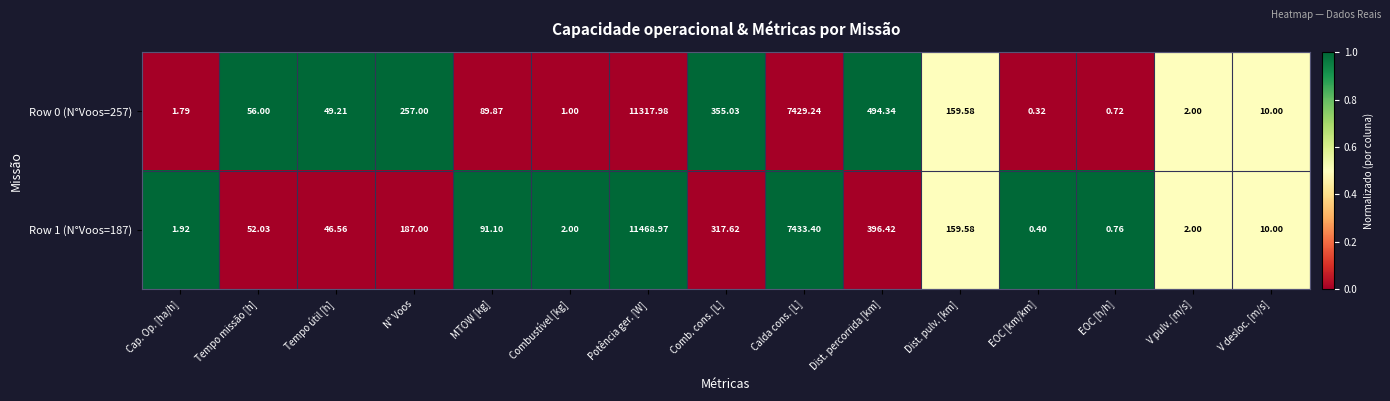

Which category has the highest value in the Row 1 (N°Voos=187) series?

Potência ger. [W]